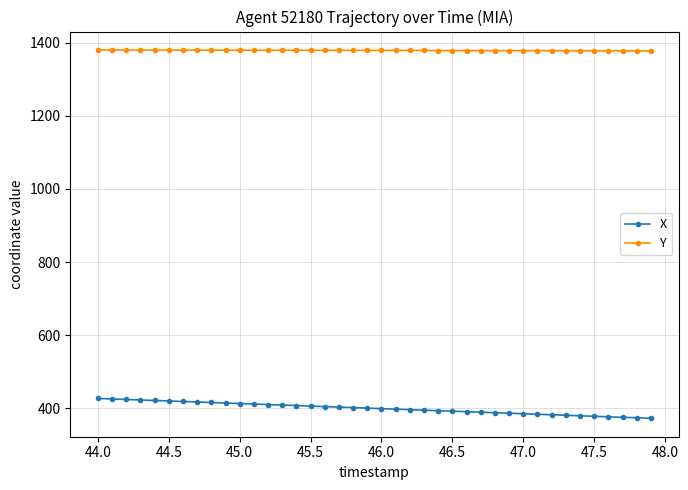

What is the greatest value displayed?

1379.7